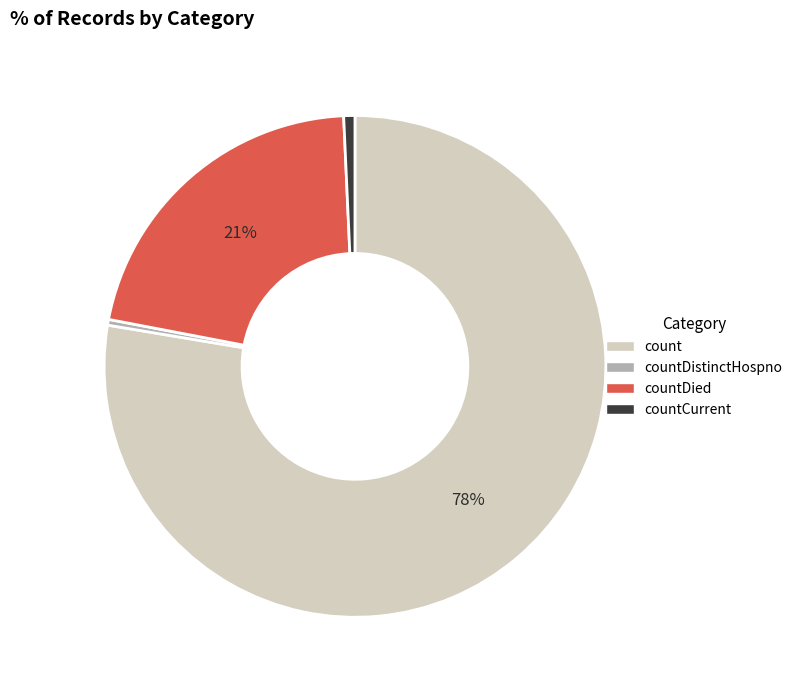

Which slice is the largest?

count